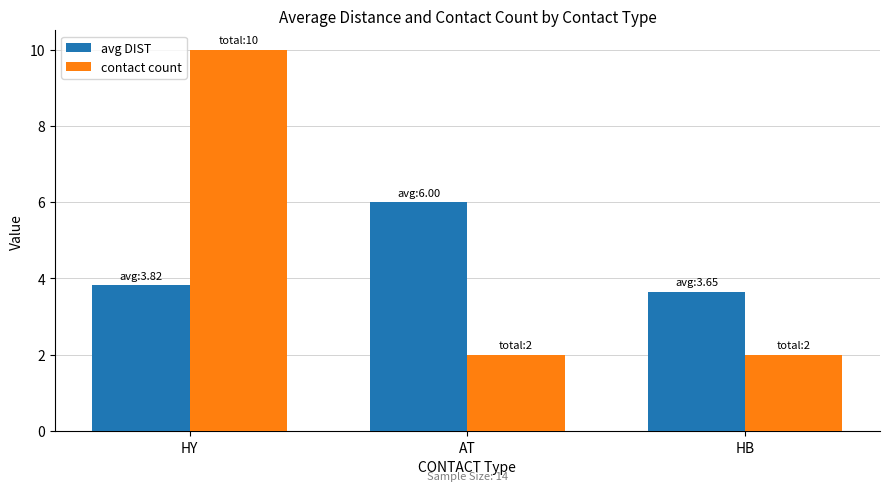

Rank the categories by avg DIST value from highest to lowest.

AT, HY, HB